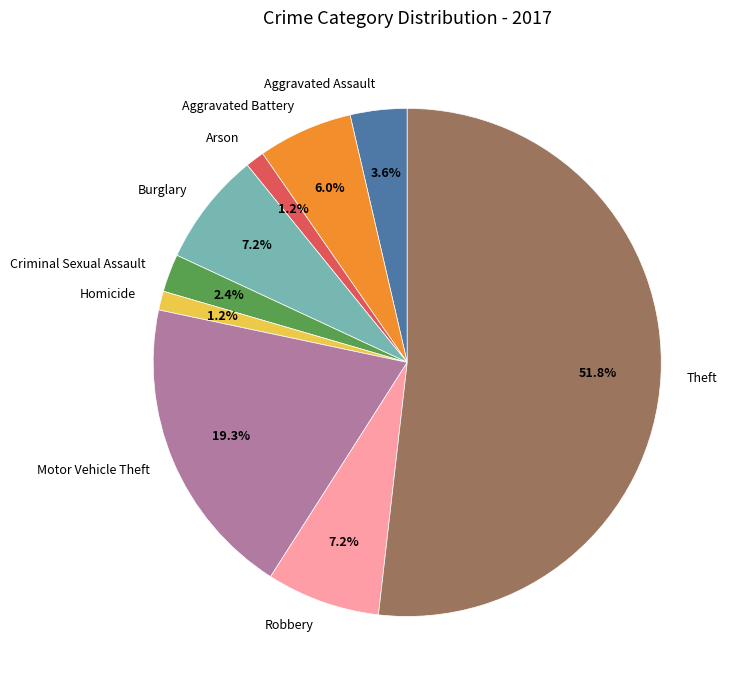

Which slice is the largest?

Theft